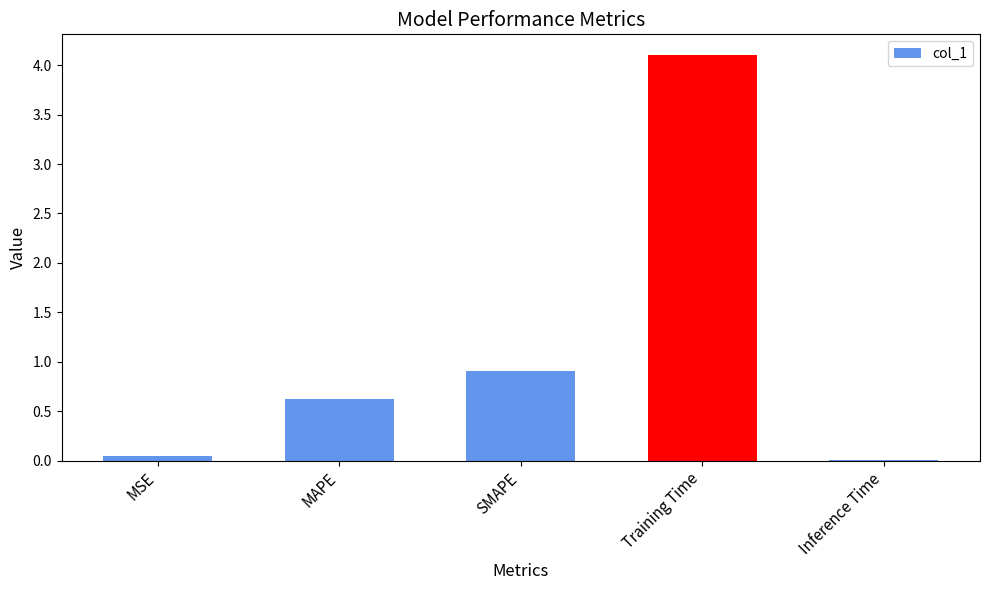

The value at SMAPE is 0.5. True or false?

False